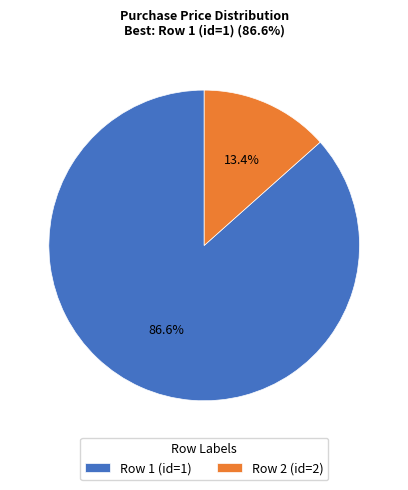

To the nearest percent, what is the average slice percentage?

50%